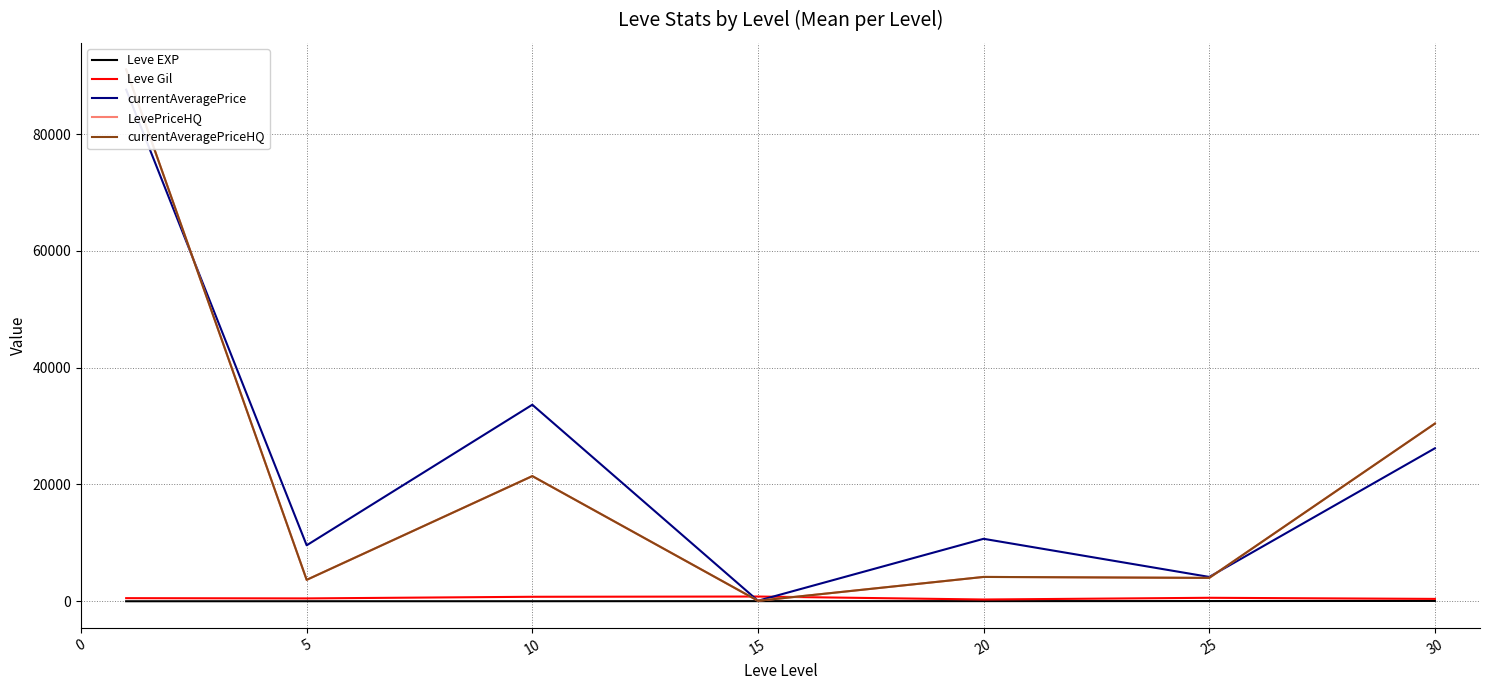

What is the maximum value shown in the chart?

91074.8